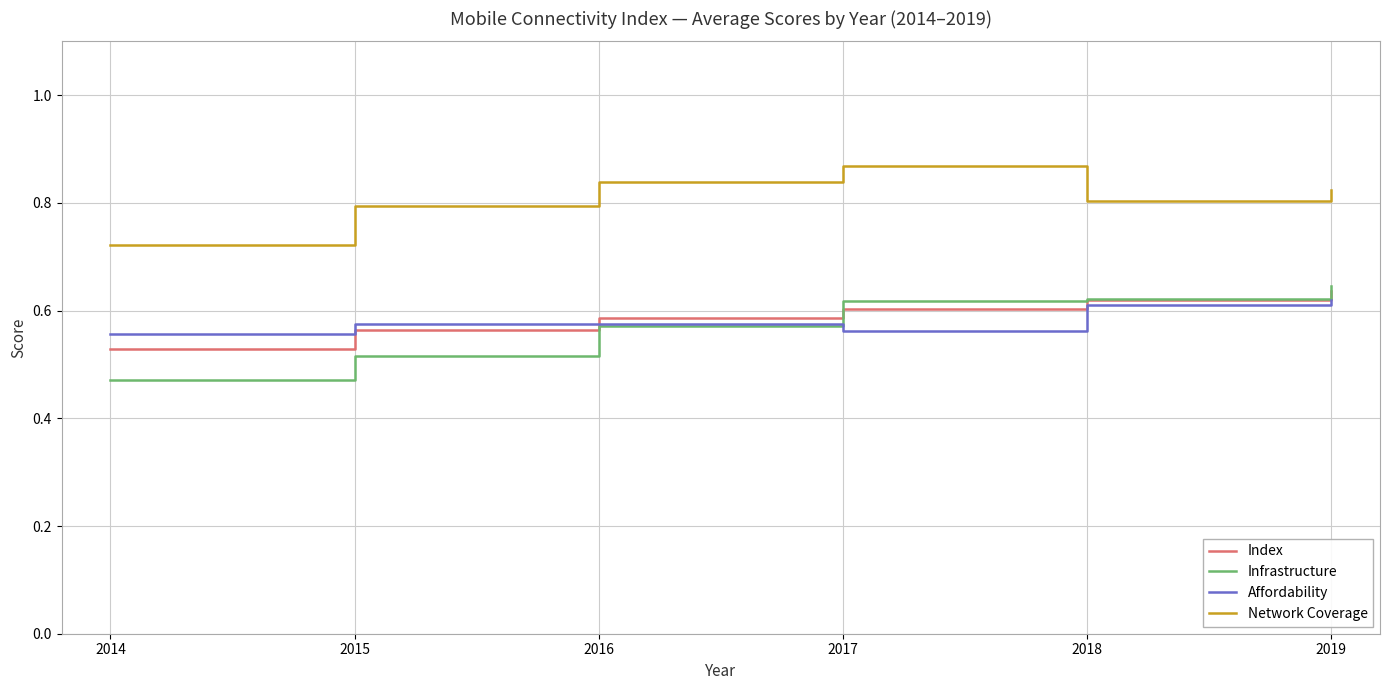

Reading left to right, list all the values displayed in this chart.

Index: 52.8	56.4	58.6	60.3	62.0	63.7
Infrastructure: 47.2	51.6	57.2	61.8	62.2	64.5
Affordability: 55.7	57.5	57.4	56.2	61.0	61.9
Network Coverage: 72.2	79.3	83.9	86.8	80.4	82.4